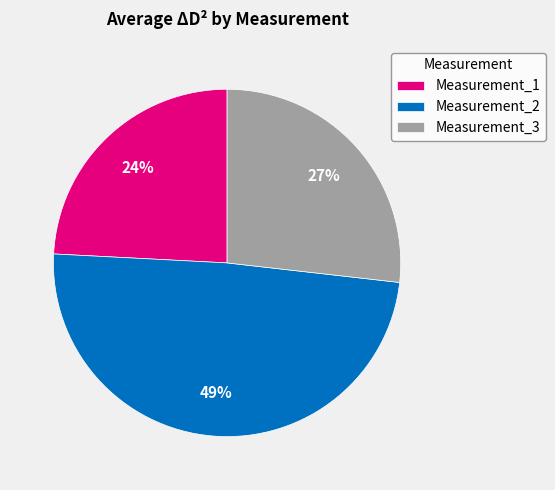

Which slice is the smallest?

Measurement_1